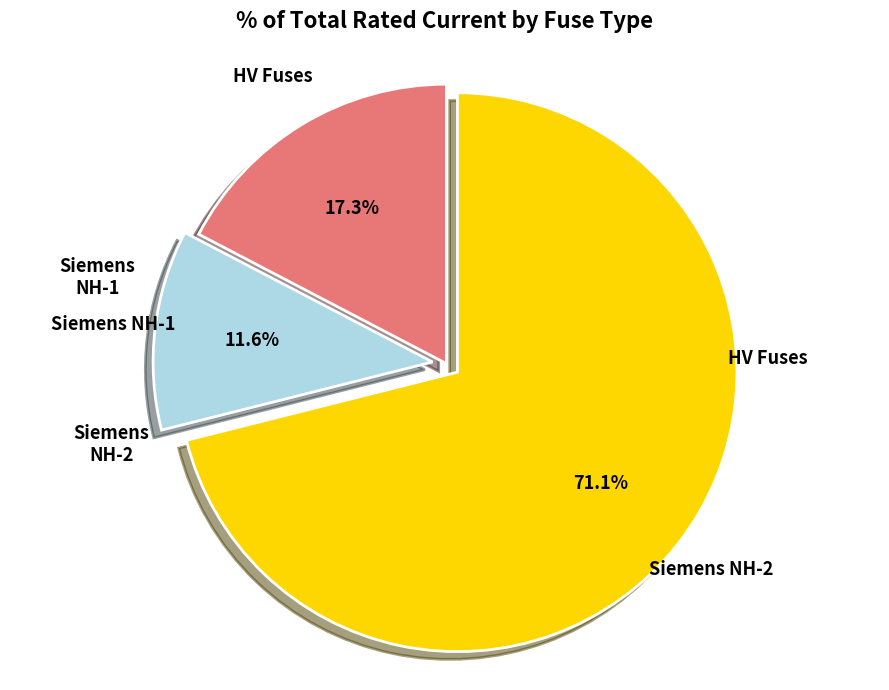

Which category has the biggest portion of the pie?

Siemens NH-2